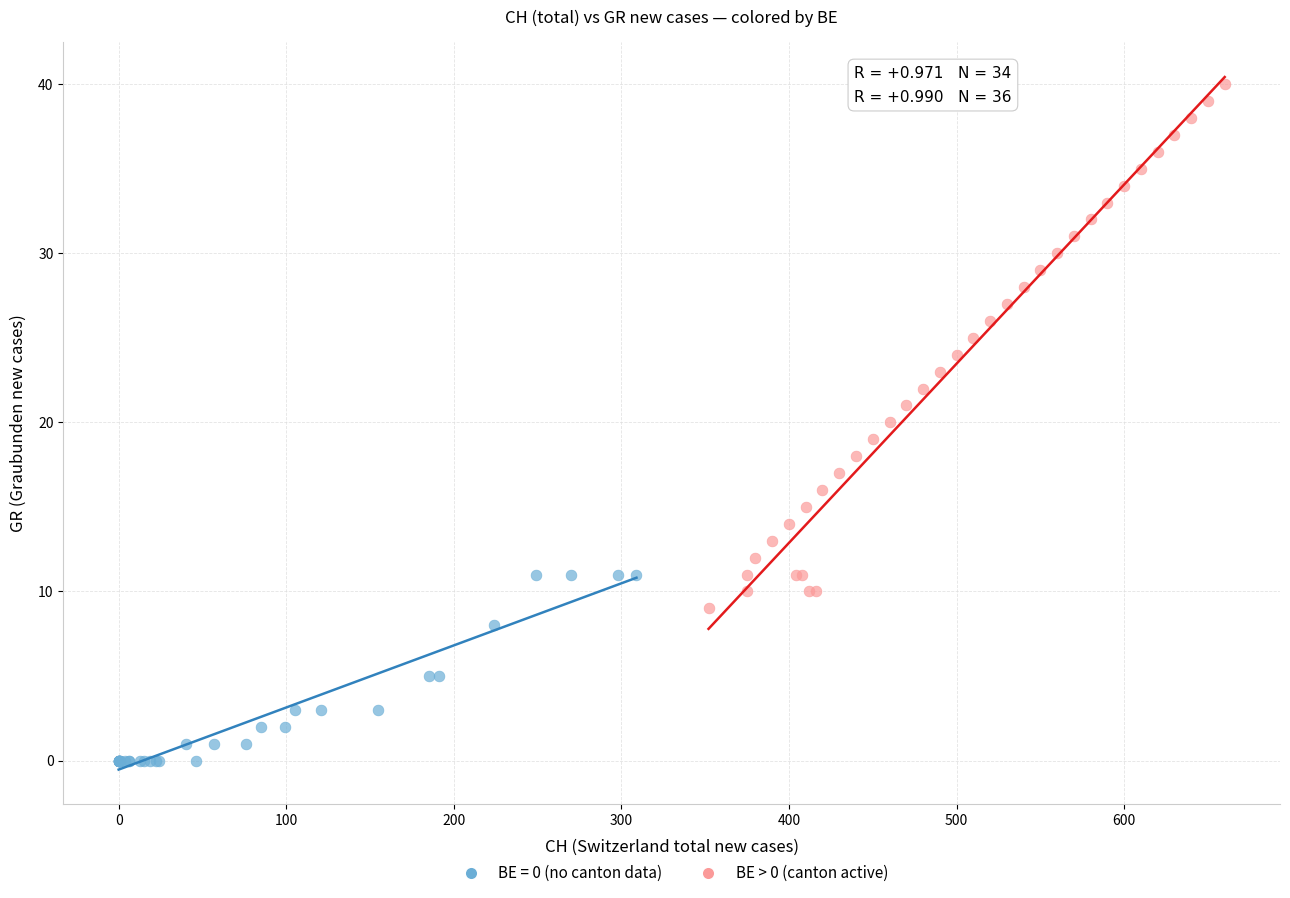

Which series contains the highest Y value?

BE > 0 (canton active)